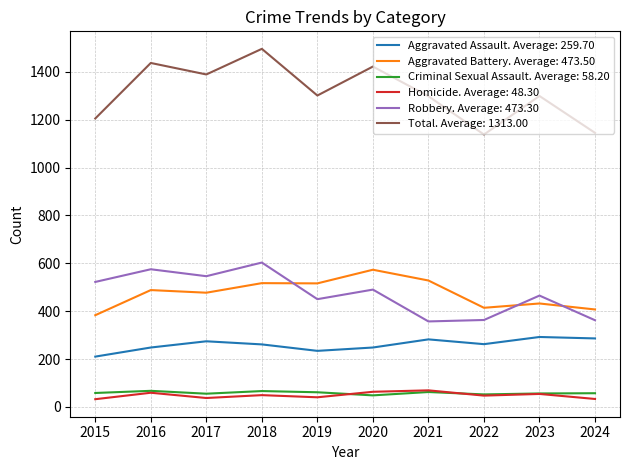

At which category is the sum across all series the highest?

2018